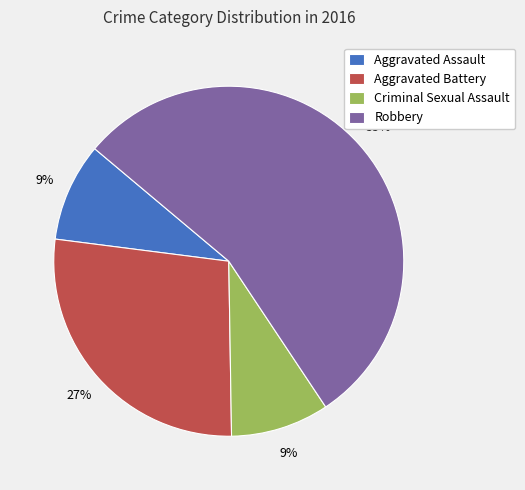

To the nearest percent, what is the combined percentage of Criminal Sexual Assault and Robbery?

64%